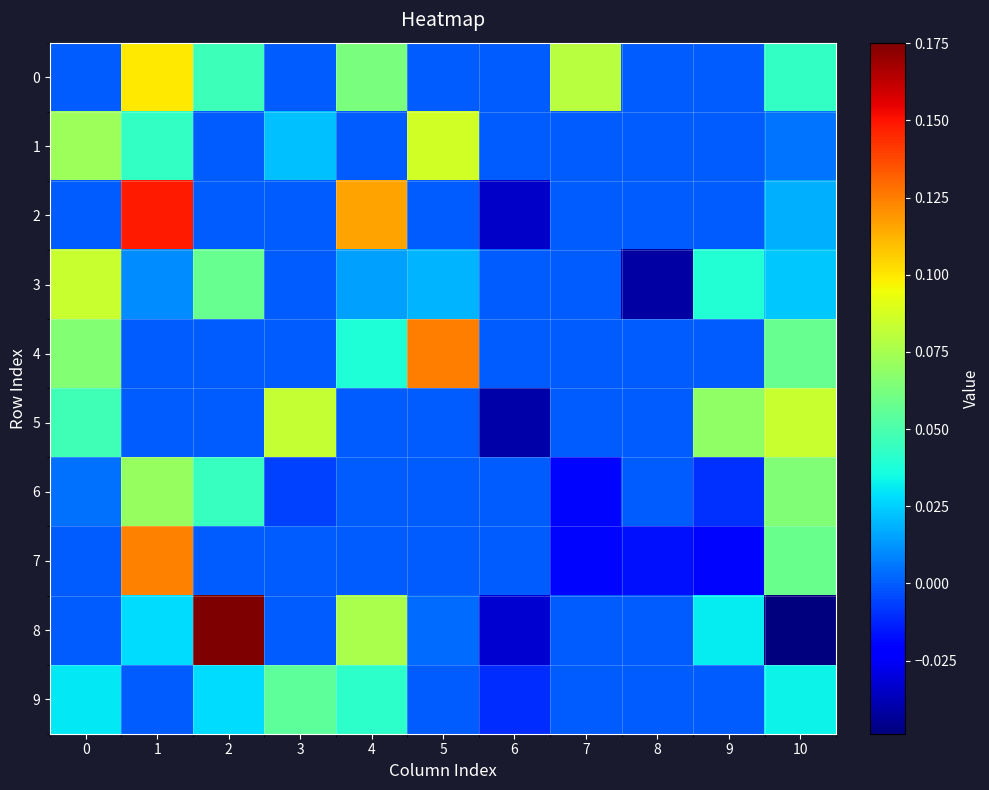

At how many categories does at least one series exceed 0?

9